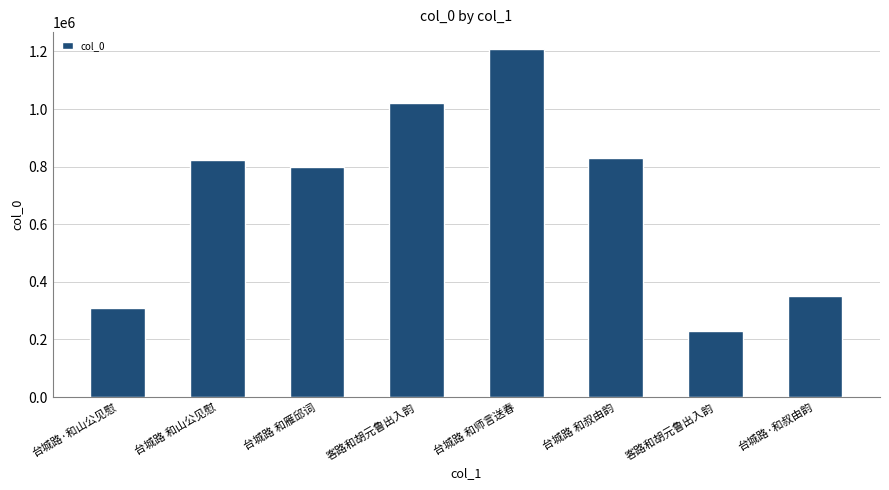

Reading left to right, list all the values displayed in this chart.

308141	823255	797426	1021138	1206795	831154	228256	350146